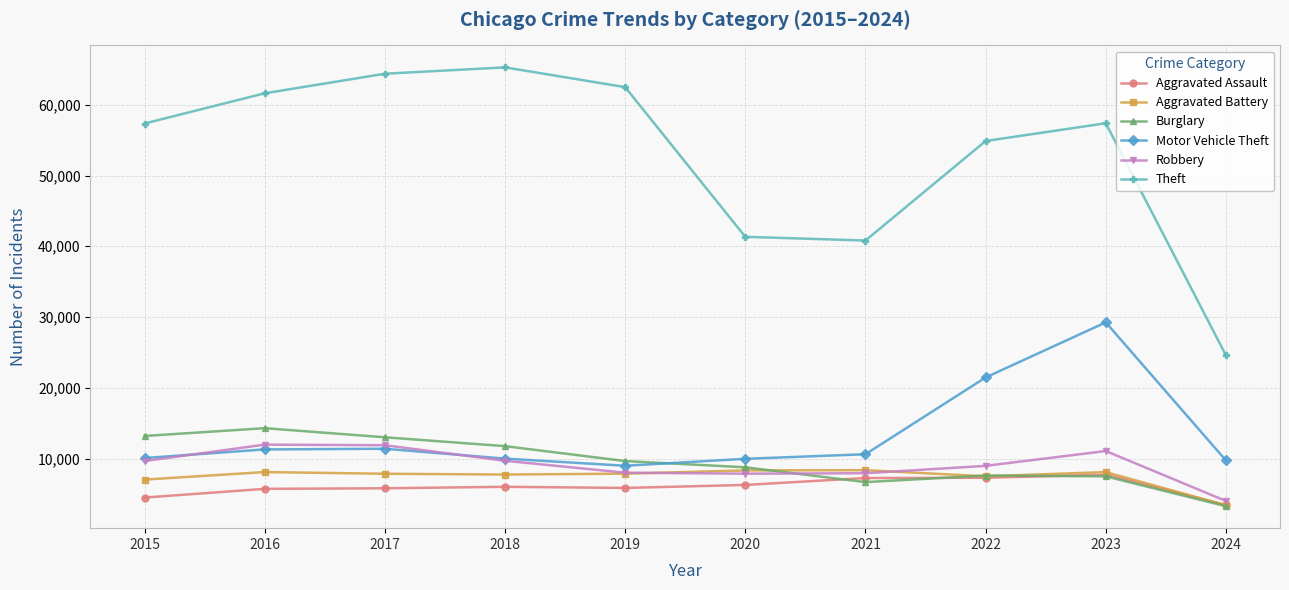

What is the value of the Aggravated Battery point at the 10th from the left?

3390